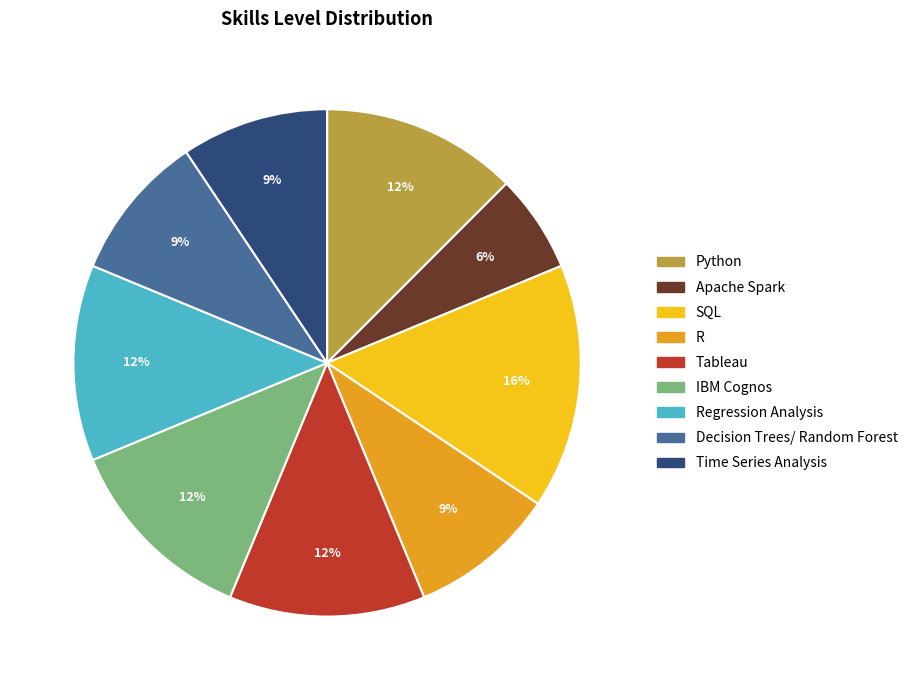

How many segments does this pie chart have?

9